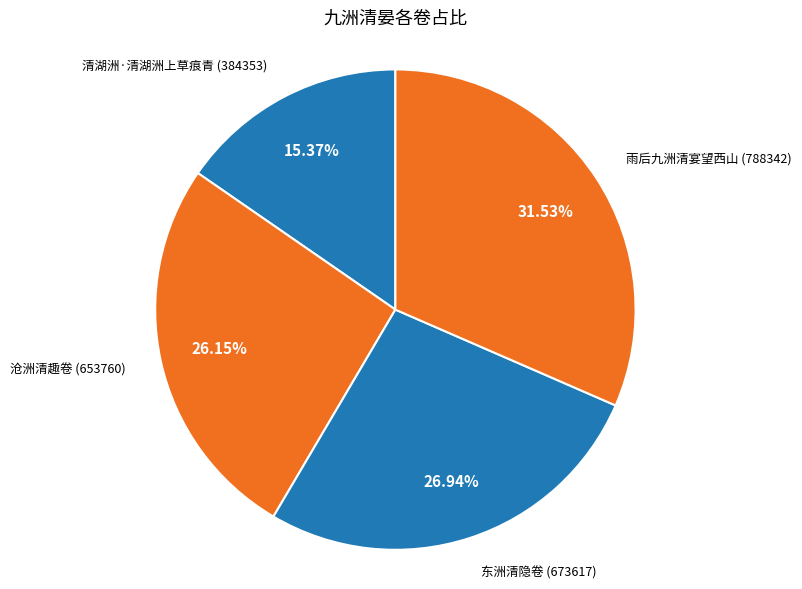

How many segments does this pie chart have?

4